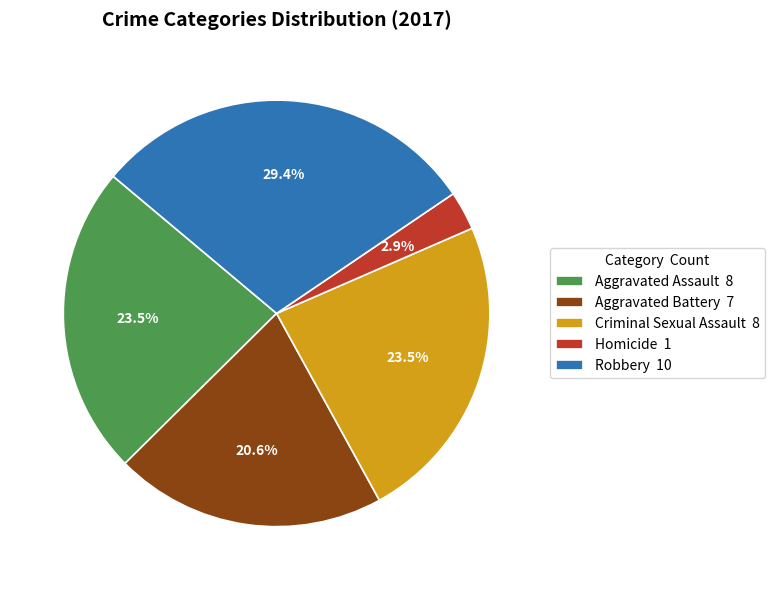

Approximately how many times larger is the value at Criminal Sexual Assault compared to Aggravated Assault?

1.0